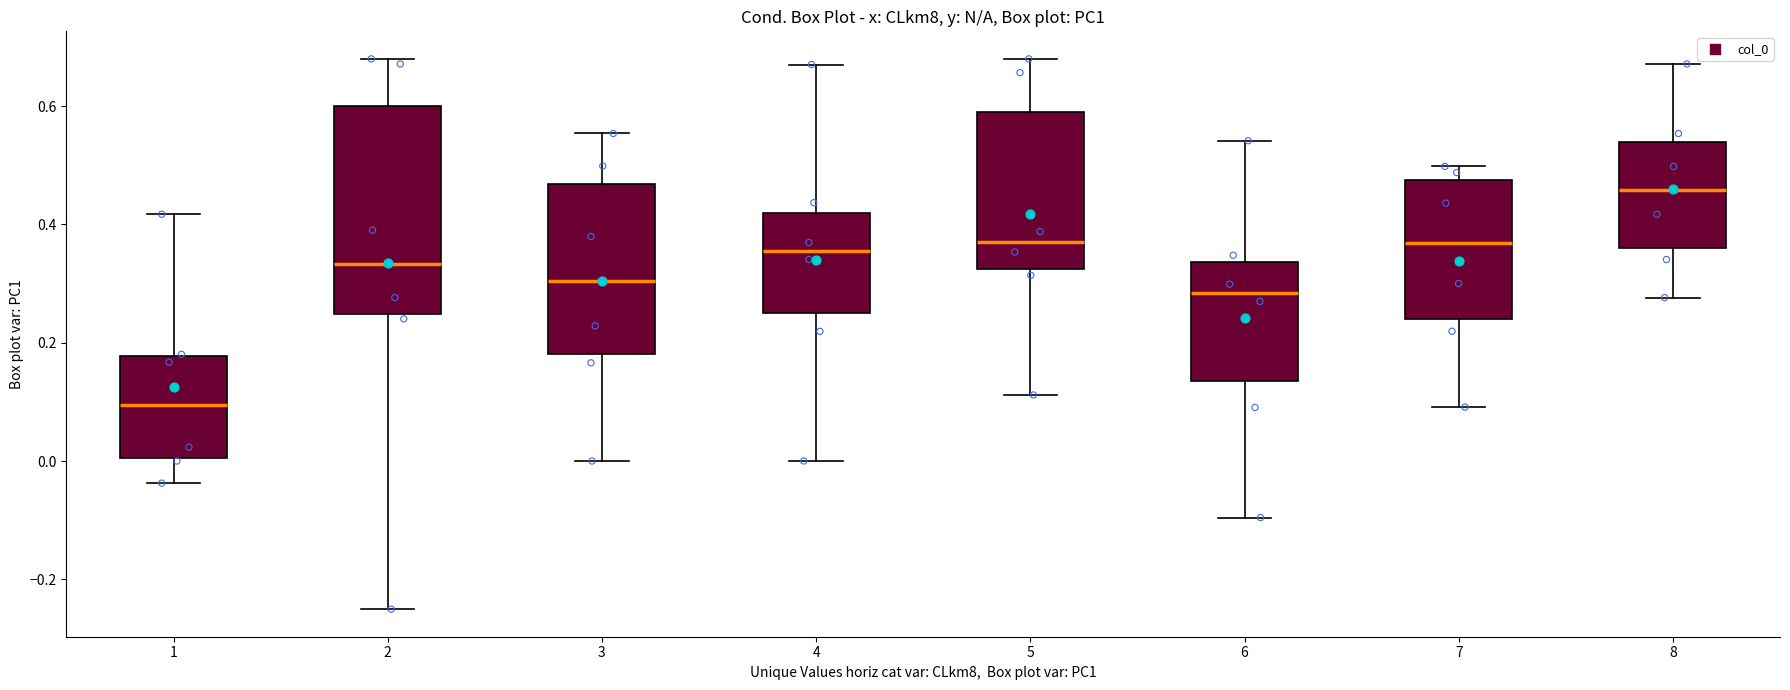

Where is the upper edge of the box at x = 5 on the y-axis? The values are not printed on the chart, so give them approximately, as read against the axis.

0.58